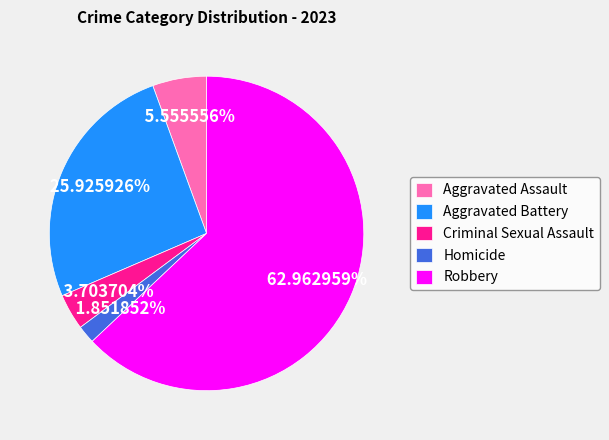

What is the total percentage of Robbery and Criminal Sexual Assault?

66.7%